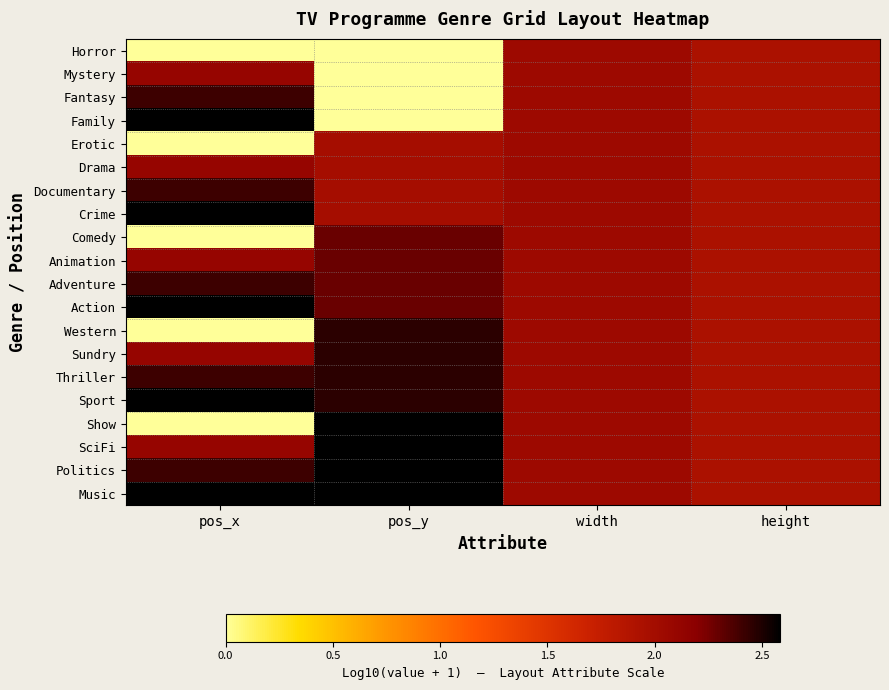

What is the difference between the highest and lowest values at pos_x?

2.6